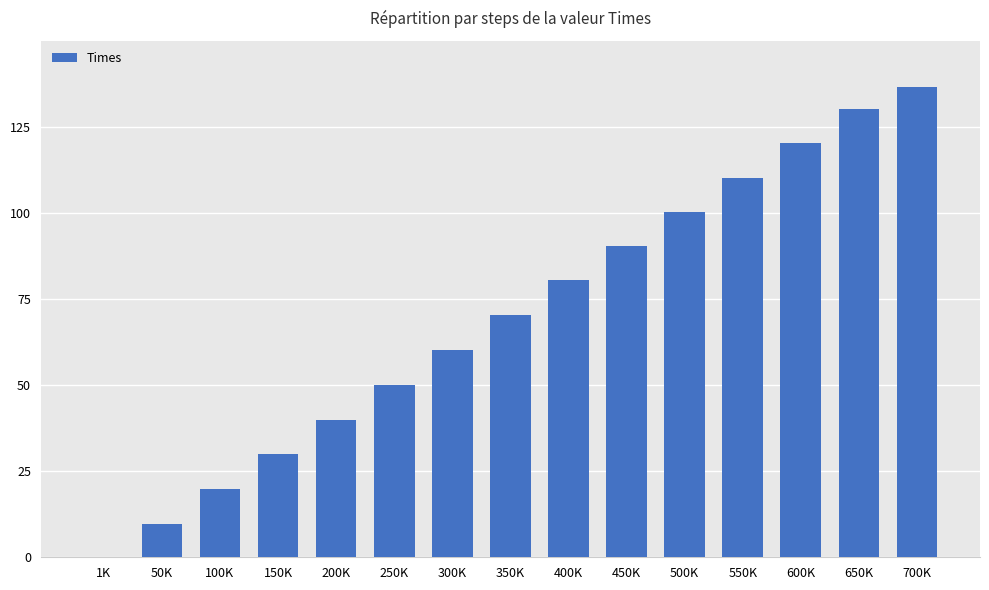

How many values exceed 70?

8